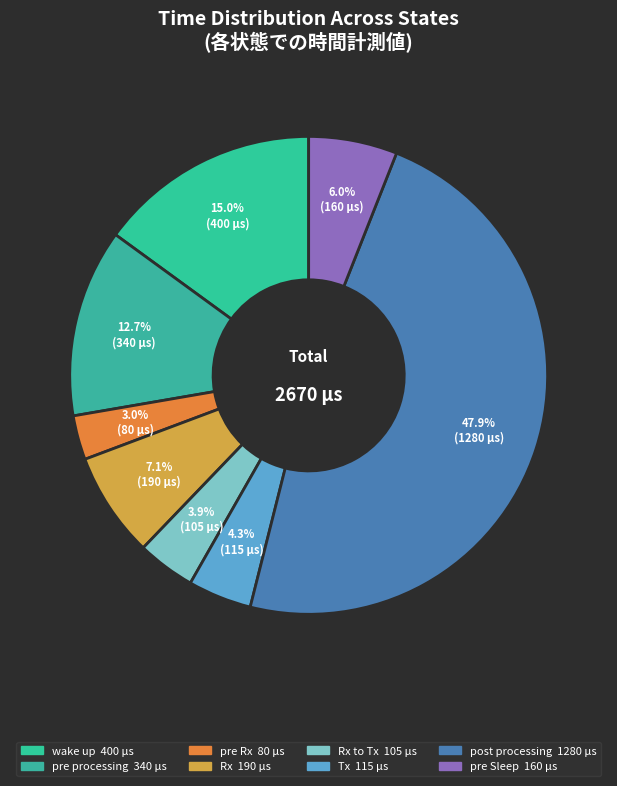

To the nearest percent, what is the average slice percentage?

12%